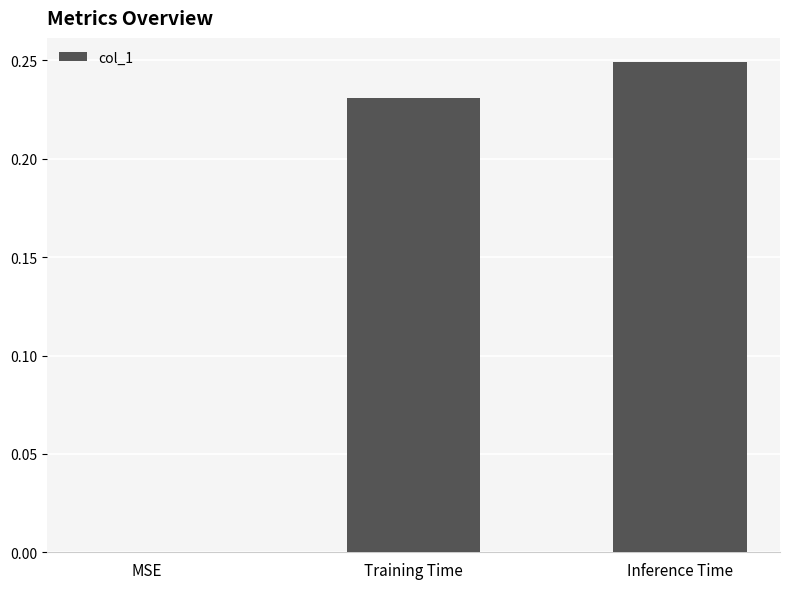

Are the bars horizontal?

No